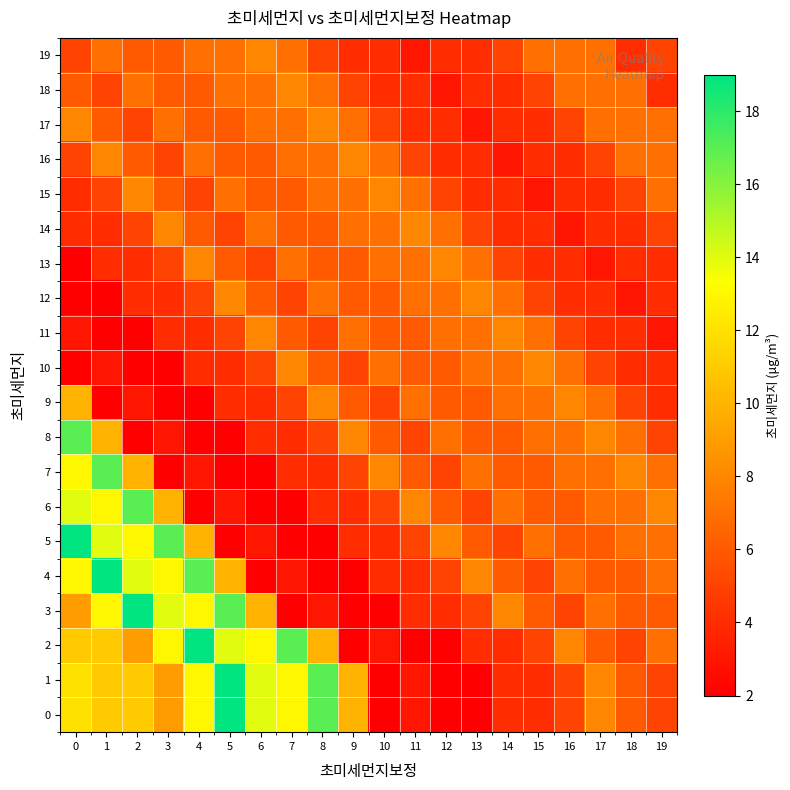

At 12, list the series in order from largest to smallest.

5, 13, 8, 11, 12, 14, 6, 9, 10, 4, 7, 15, 3, 16, 17, 19, 18, 0, 1, 2